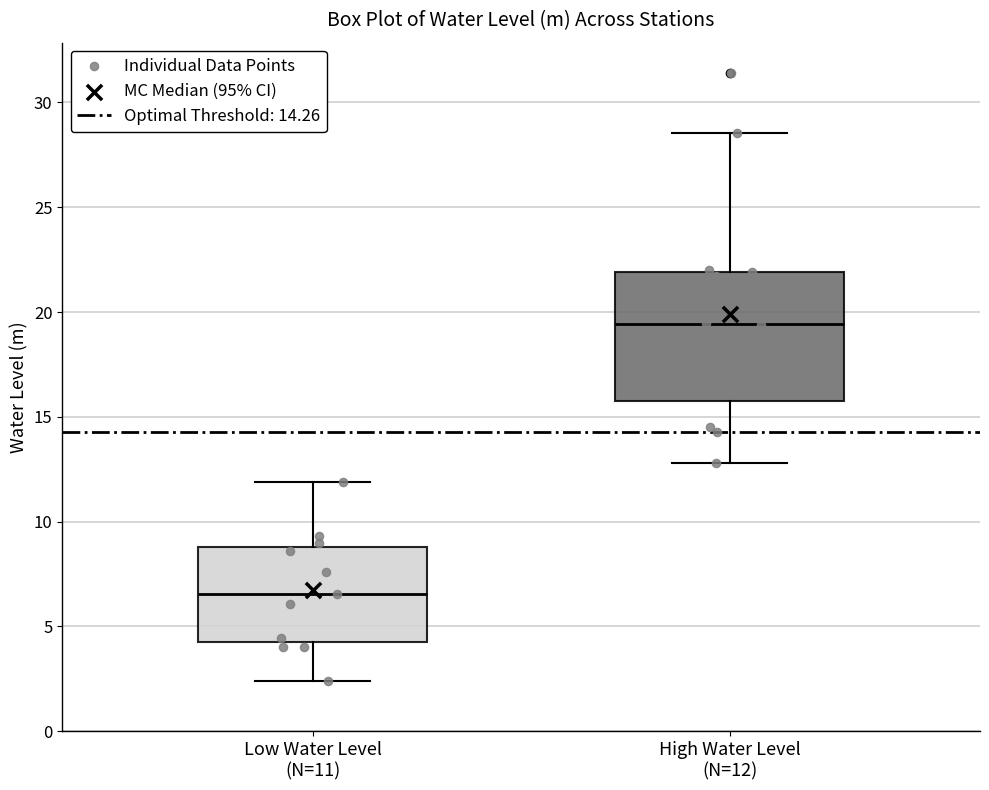

Which box's median line is the highest?

High Water Level (N=12)